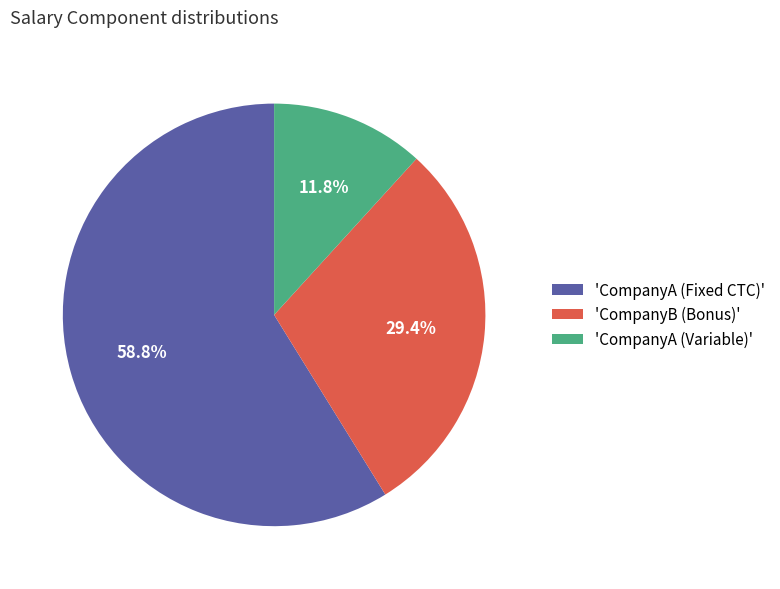

Which slice is the smallest?

'CompanyA (Variable)'